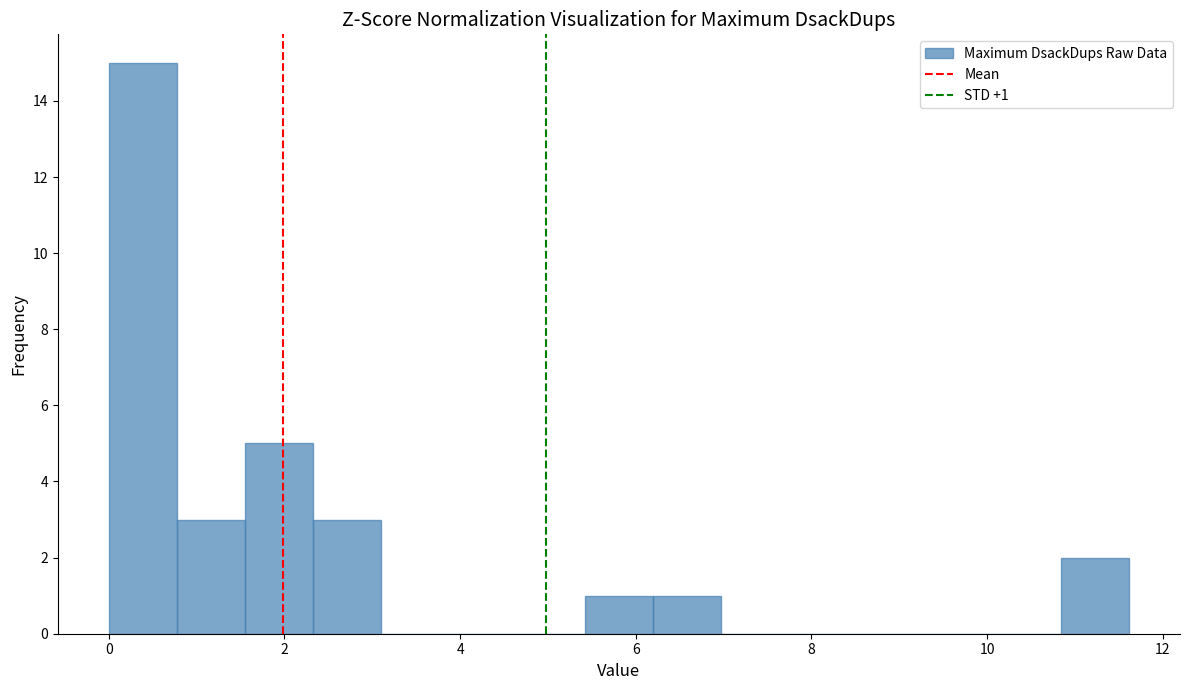

Read against the x-axis, roughly where is the centre of the tallest bar?

0.4